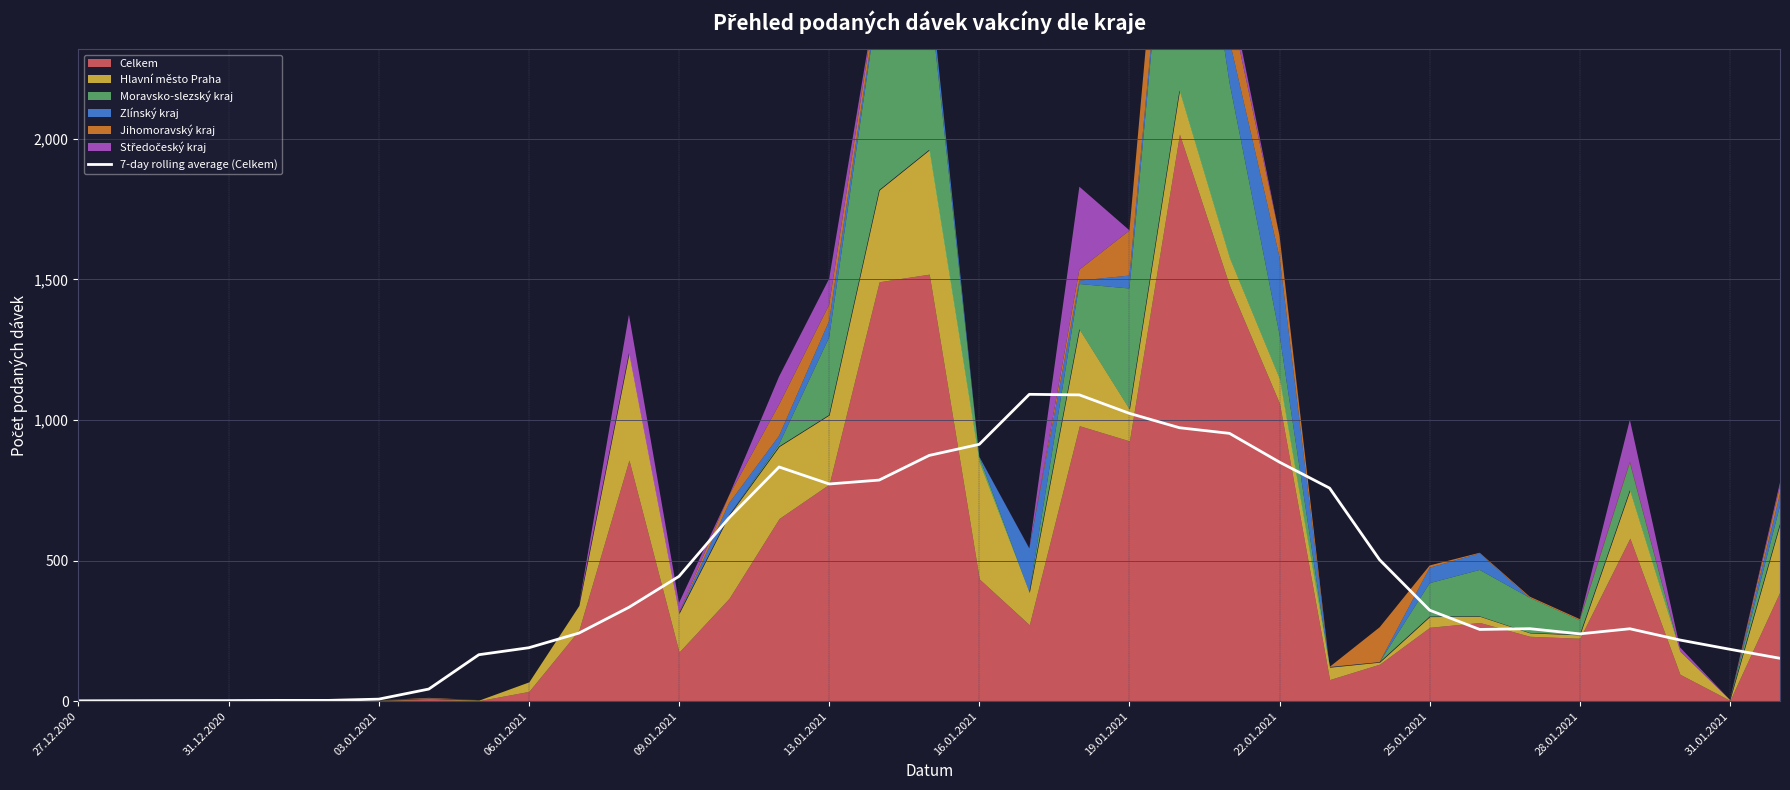

Which category has the lowest value across all series?

27.12.2020